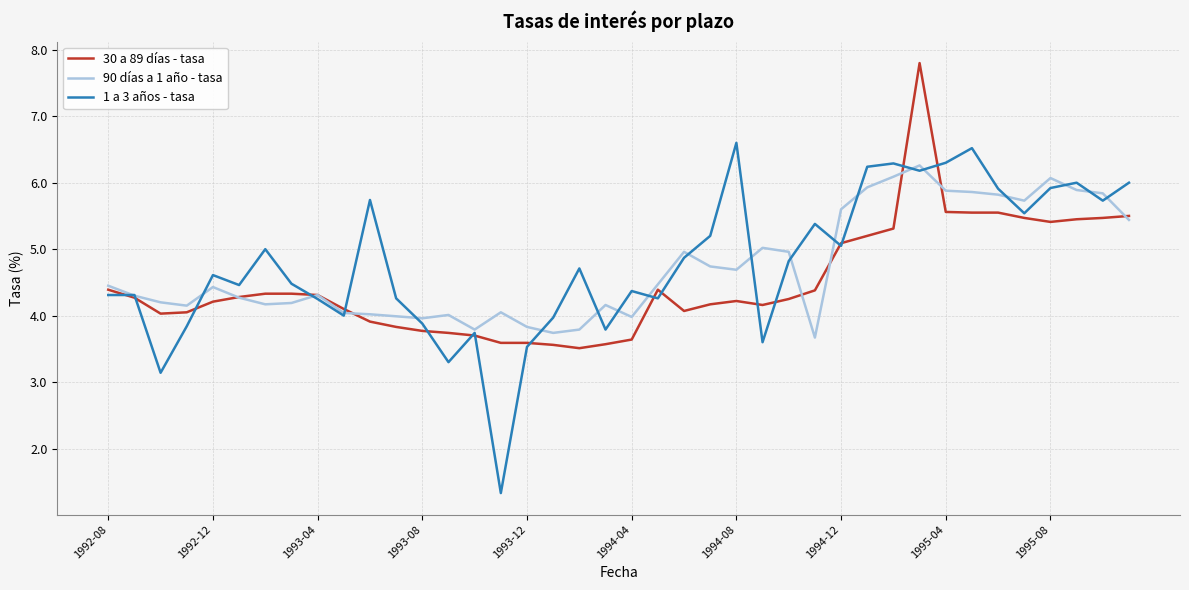

Which series has the largest range (max minus min)?

1 a 3 años - tasa